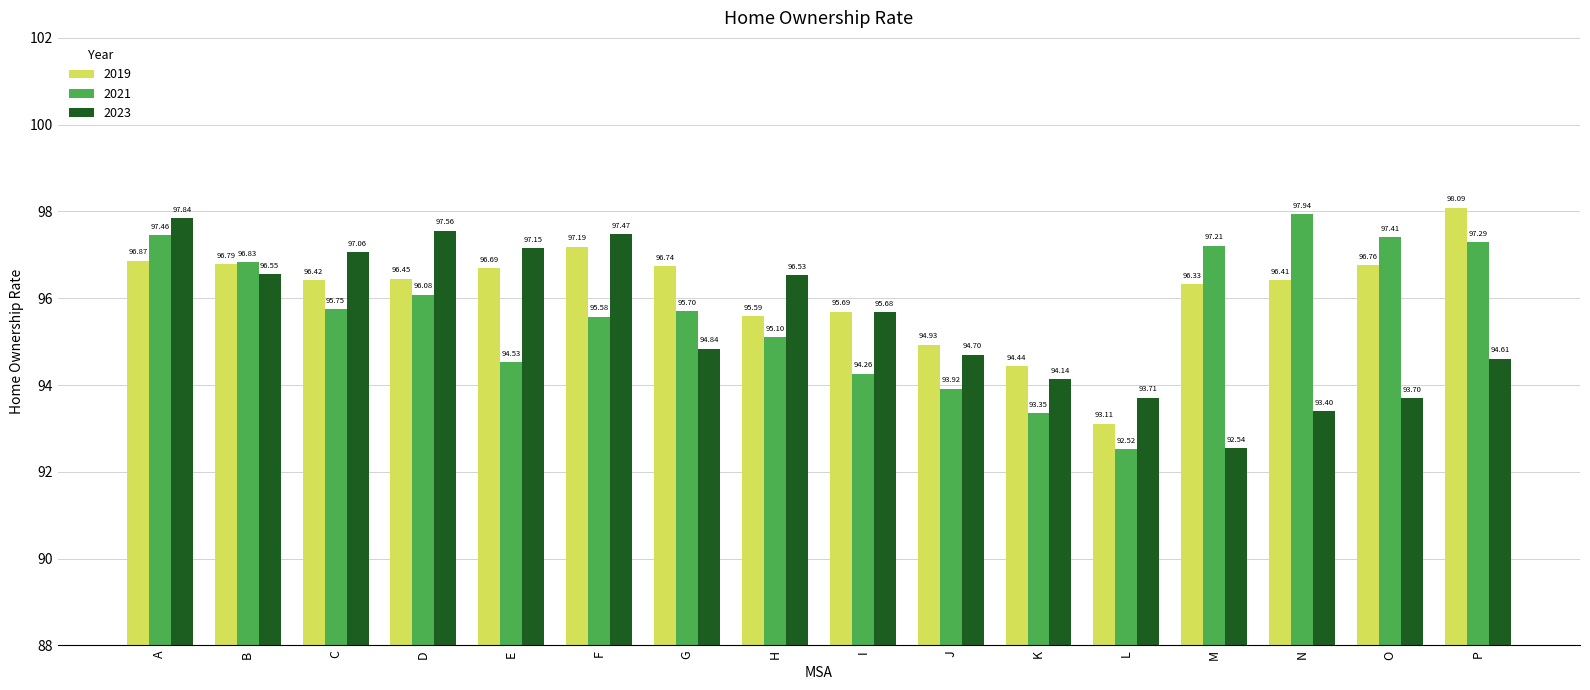

At which label does 2021 reach its peak?

N